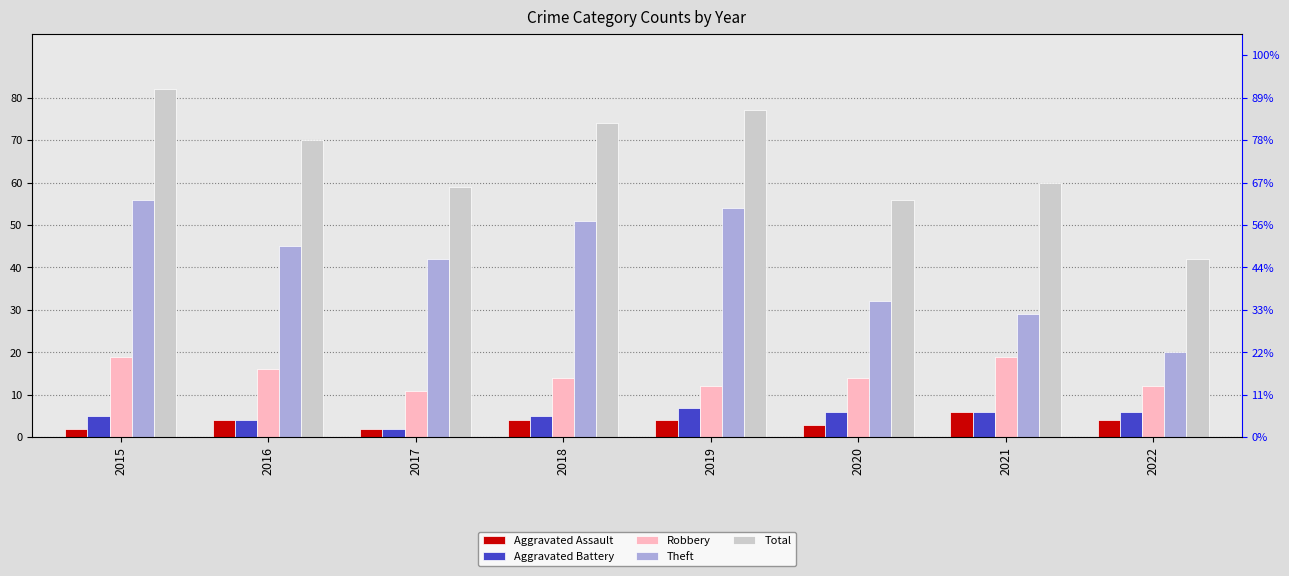

Is it true that Total equals 92 at 2021?

False